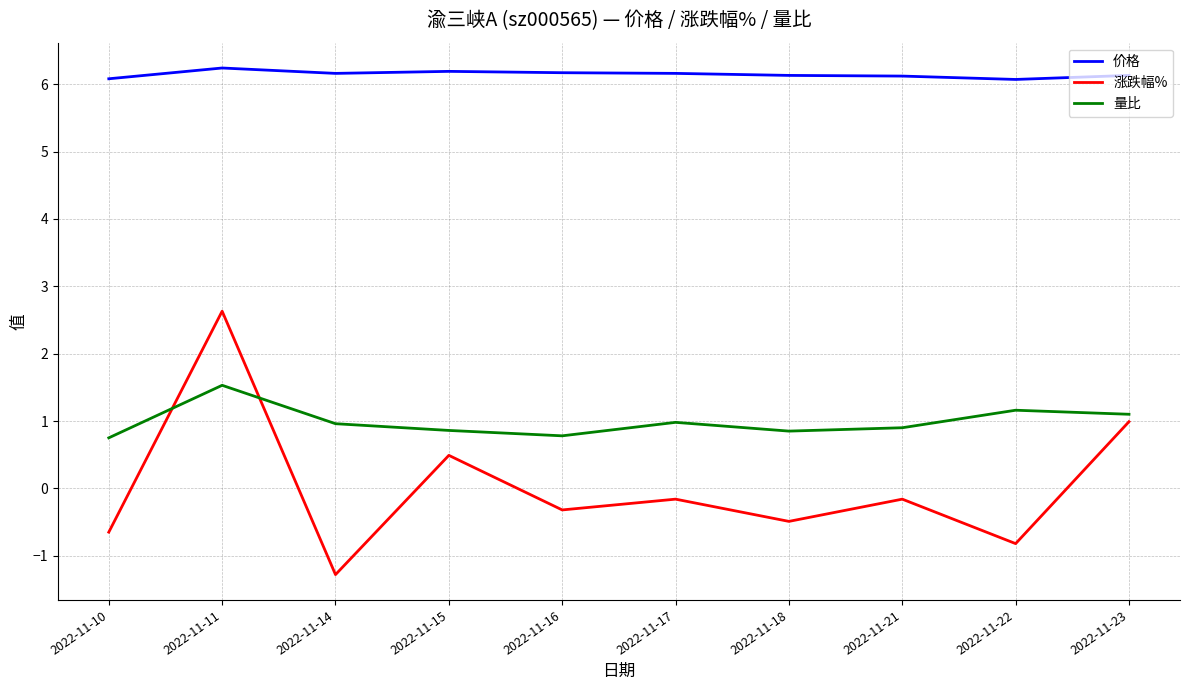

Count the 价格 values in the range 6 to 7.

10